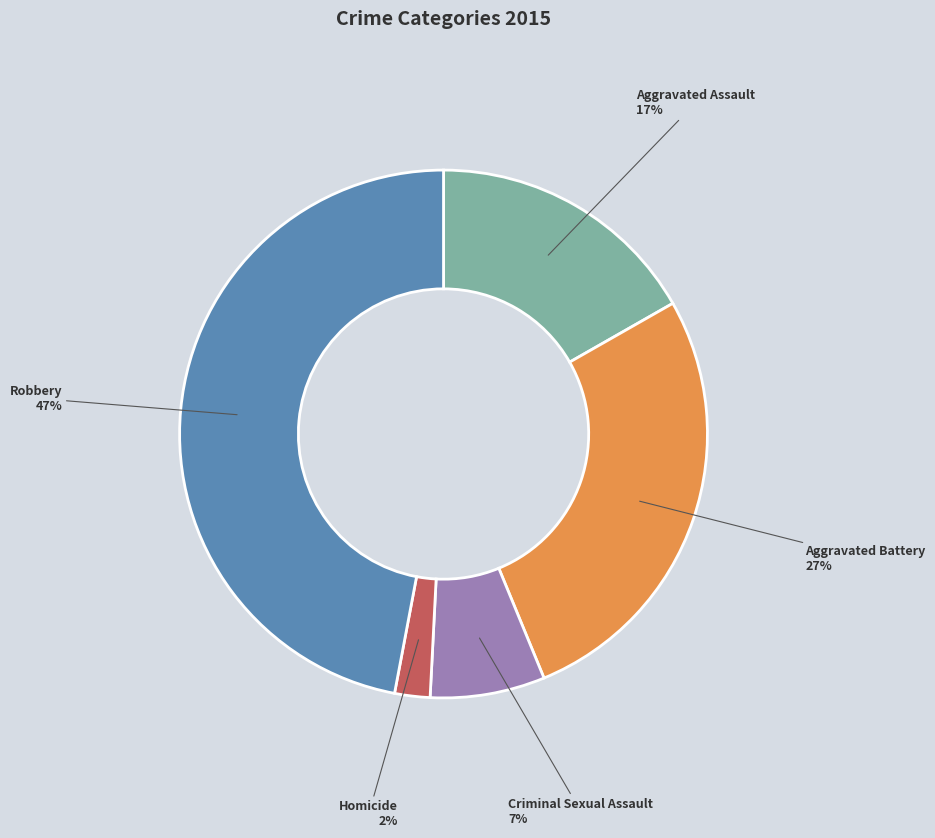

To the nearest percent, what percentage of the pie is Robbery?

47%